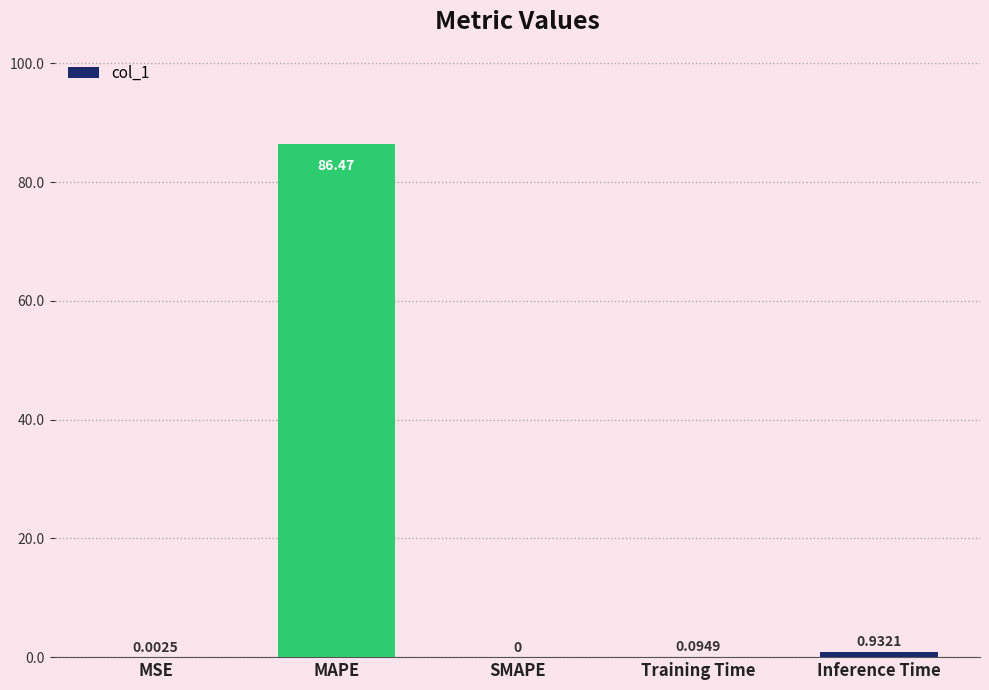

Are the bars horizontal?

No